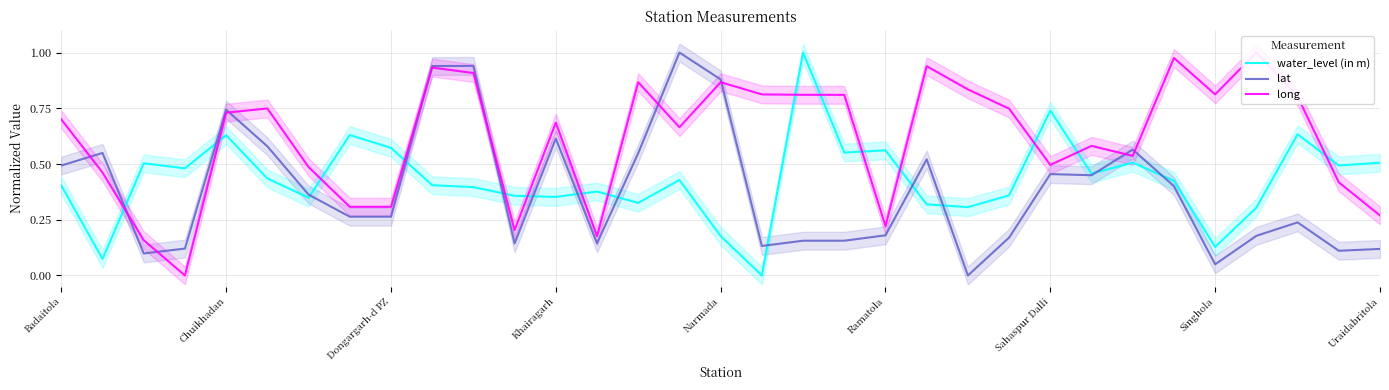

List the series in order of their overall mean, highest first.

long, water_level (in m), lat